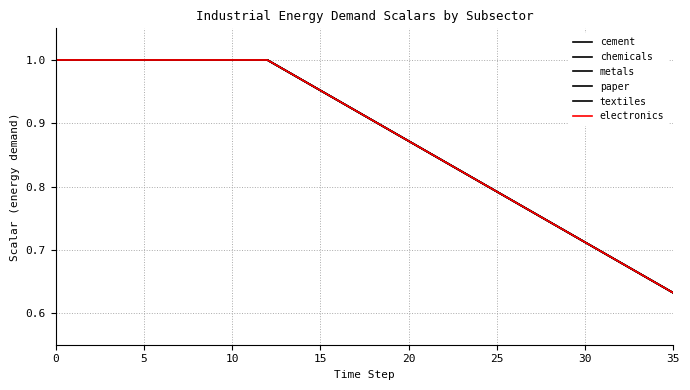

Is this an area chart (filled region under the line)?

No